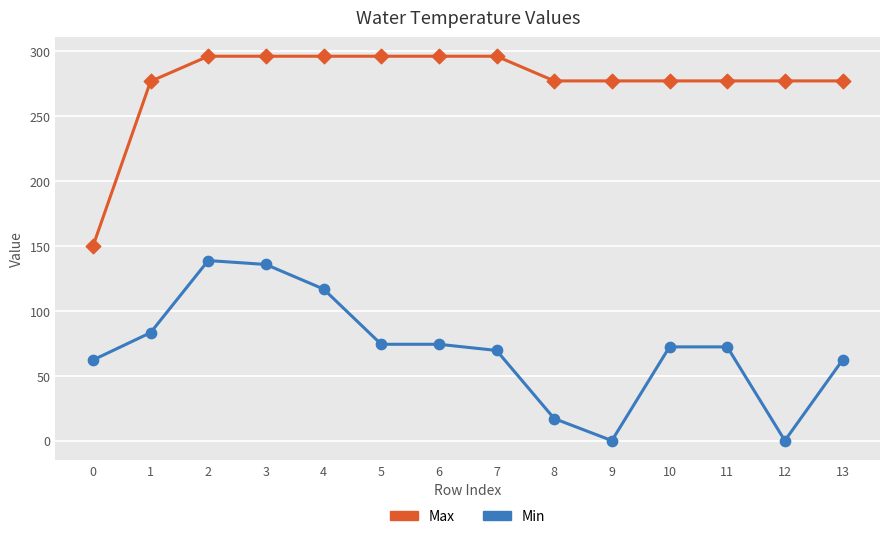

At how many categories does at least one series exceed 201?

13